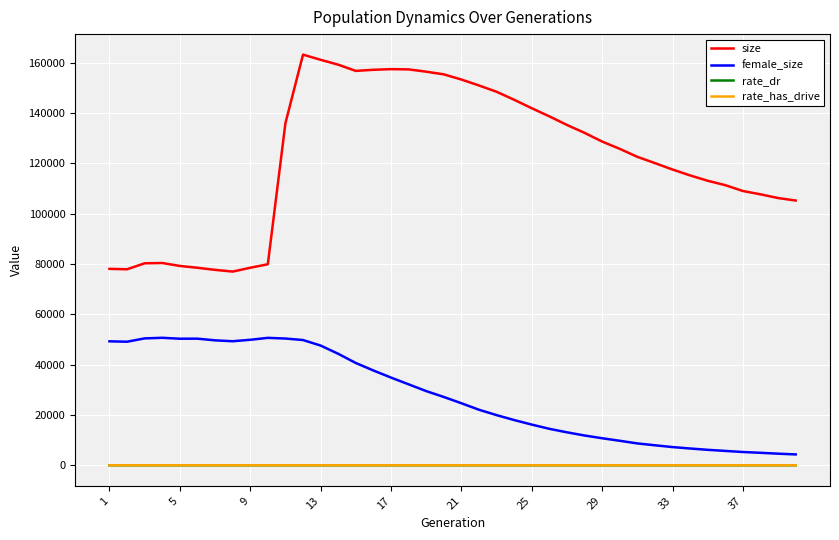

Which series has the widest spread of values?

size